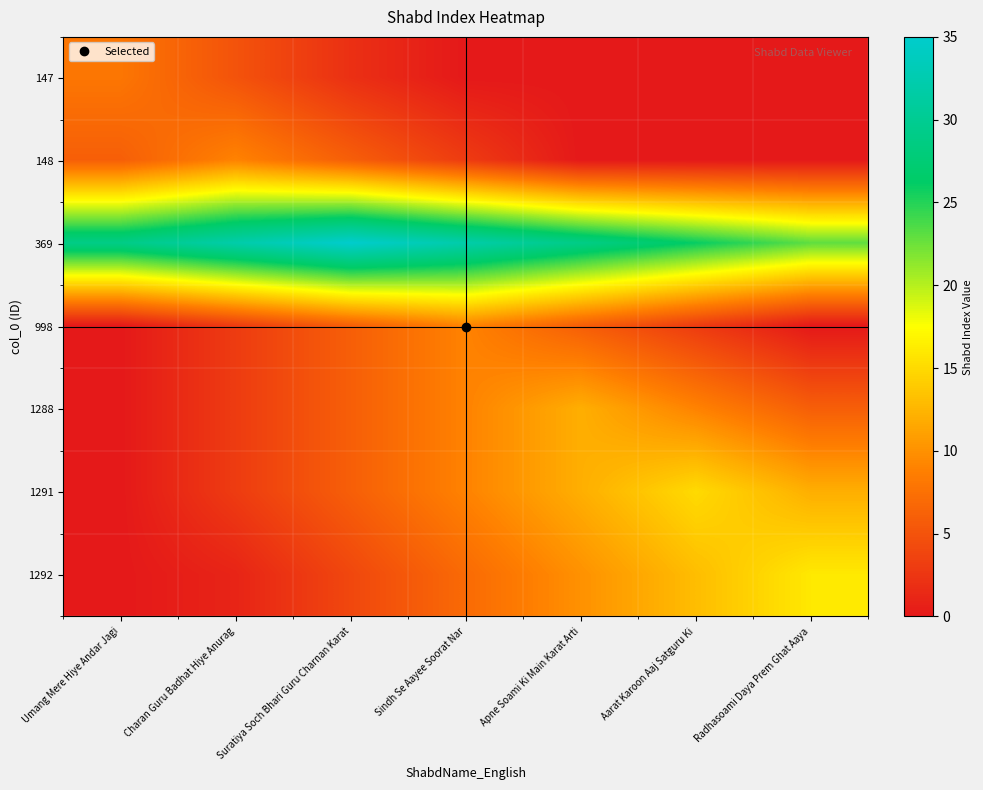

Reading right to left, list all the values displayed in this chart.

147: Radhasoami Daya Prem Ghat Aaya=0	Aarat Karoon Aaj Satguru Ki=0	Apne Soami Ki Main Karat Arti=0	Sindh Se Aayee Soorat Nar=0	Suratiya Soch Bhari Guru Charnan Karat=2	Charan Guru Badhat Hiye Anurag=5	Umang Mere Hiye Andar Jagi=8
148: Radhasoami Daya Prem Ghat Aaya=0	Aarat Karoon Aaj Satguru Ki=0	Apne Soami Ki Main Karat Arti=0	Sindh Se Aayee Soorat Nar=3	Suratiya Soch Bhari Guru Charnan Karat=6	Charan Guru Badhat Hiye Anurag=9	Umang Mere Hiye Andar Jagi=6
369: Radhasoami Daya Prem Ghat Aaya=23	Aarat Karoon Aaj Satguru Ki=26	Apne Soami Ki Main Karat Arti=29	Sindh Se Aayee Soorat Nar=32	Suratiya Soch Bhari Guru Charnan Karat=35	Charan Guru Badhat Hiye Anurag=32	Umang Mere Hiye Andar Jagi=29
998: Radhasoami Daya Prem Ghat Aaya=0	Aarat Karoon Aaj Satguru Ki=3	Apne Soami Ki Main Karat Arti=6	Sindh Se Aayee Soorat Nar=9	Suratiya Soch Bhari Guru Charnan Karat=6	Charan Guru Badhat Hiye Anurag=3	Umang Mere Hiye Andar Jagi=0
1288: Radhasoami Daya Prem Ghat Aaya=6	Aarat Karoon Aaj Satguru Ki=9	Apne Soami Ki Main Karat Arti=12	Sindh Se Aayee Soorat Nar=9	Suratiya Soch Bhari Guru Charnan Karat=6	Charan Guru Badhat Hiye Anurag=3	Umang Mere Hiye Andar Jagi=0
1291: Radhasoami Daya Prem Ghat Aaya=12	Aarat Karoon Aaj Satguru Ki=15	Apne Soami Ki Main Karat Arti=12	Sindh Se Aayee Soorat Nar=9	Suratiya Soch Bhari Guru Charnan Karat=6	Charan Guru Badhat Hiye Anurag=3	Umang Mere Hiye Andar Jagi=0
1292: Radhasoami Daya Prem Ghat Aaya=16	Aarat Karoon Aaj Satguru Ki=13	Apne Soami Ki Main Karat Arti=10	Sindh Se Aayee Soorat Nar=7	Suratiya Soch Bhari Guru Charnan Karat=4	Charan Guru Badhat Hiye Anurag=1	Umang Mere Hiye Andar Jagi=0